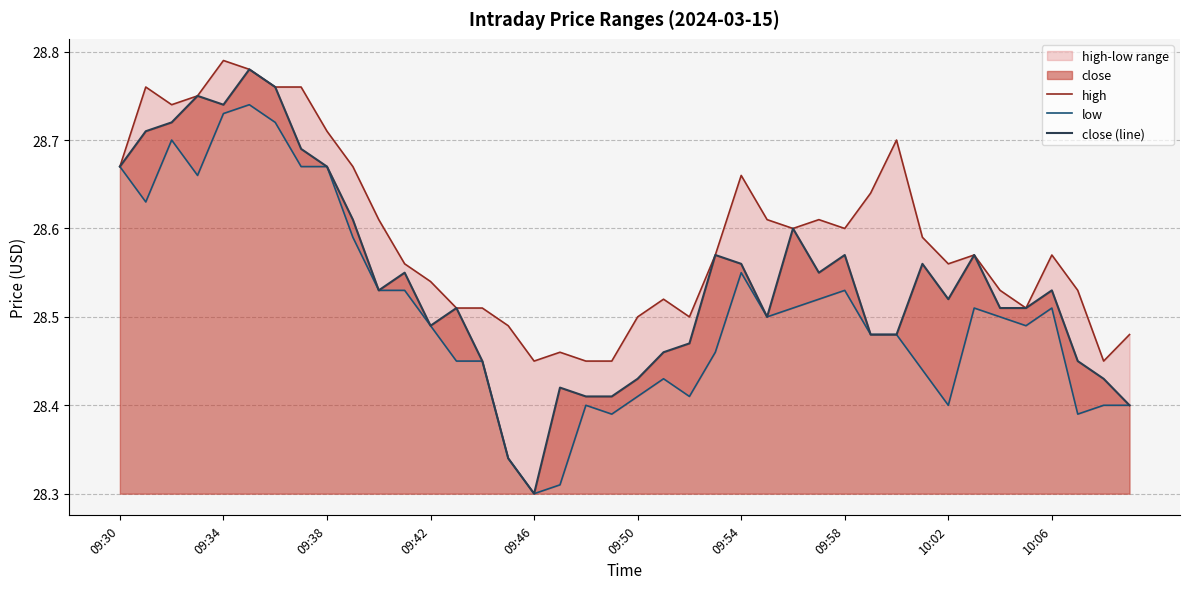

At which label does close (line) reach its minimum?

09:46